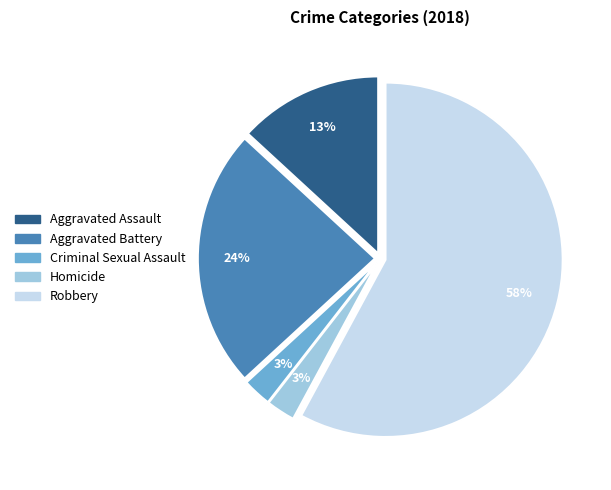

Does any single category account for the majority?

Yes